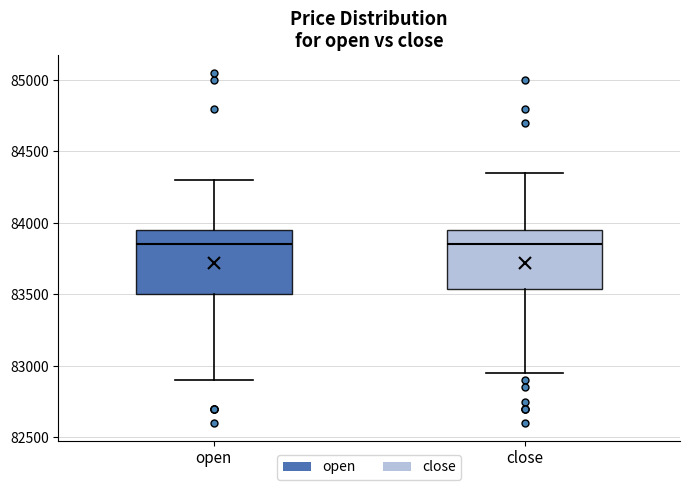

Reading left to right, transcribe this box plot: for each box, give where its median line is, the range the box spans, and where its two whiskers end, as read against the y-axis. The values are not printed on the chart, so give them approximately, as read against the axis.

open: median 83850, box 83500 to 83950, whiskers 82900 to 84300
close: median 83850, box 83550 to 83950, whiskers 82950 to 84350